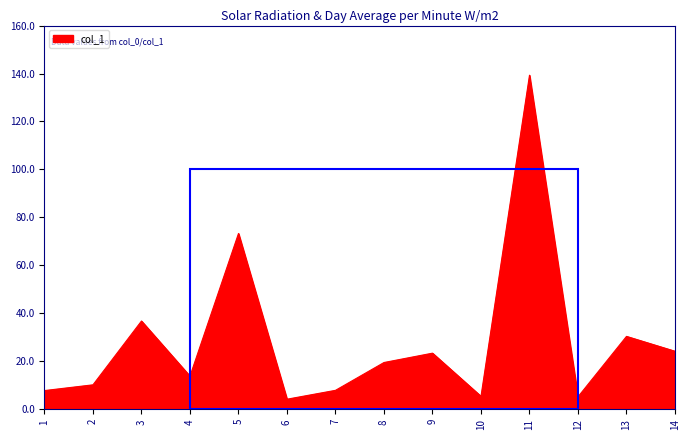

Is it true that the value at 8 is 19.5?

True